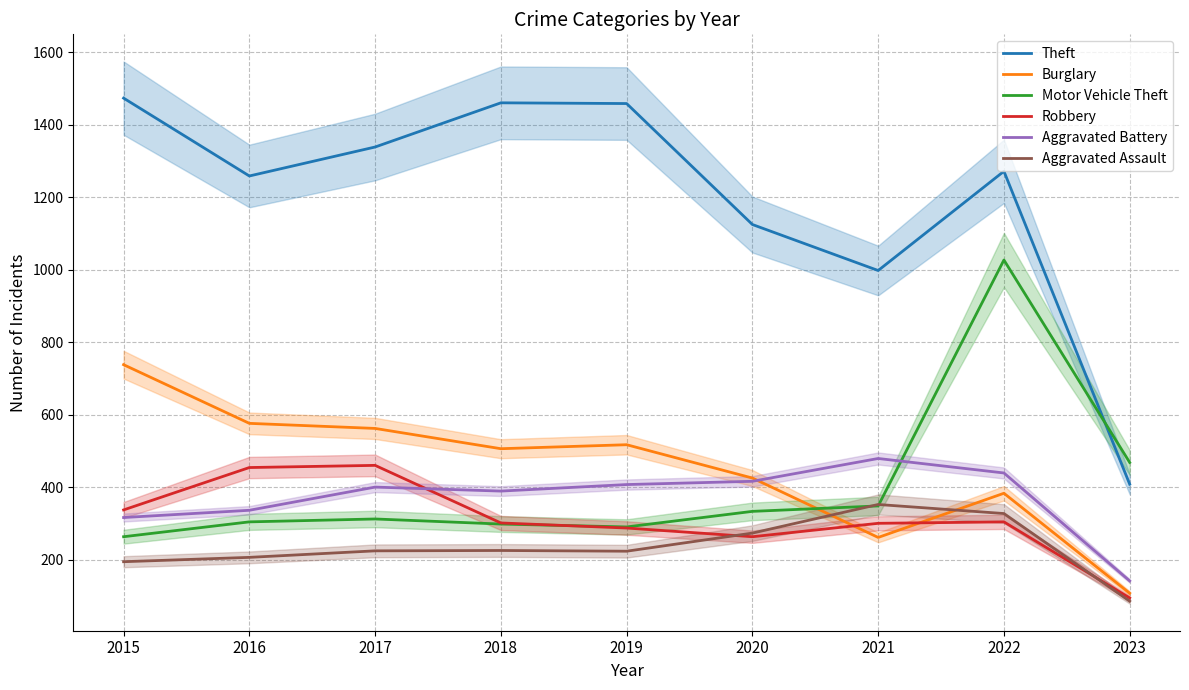

Is the value of Aggravated Battery at 2021 greater than the value of Theft at 2022?

No